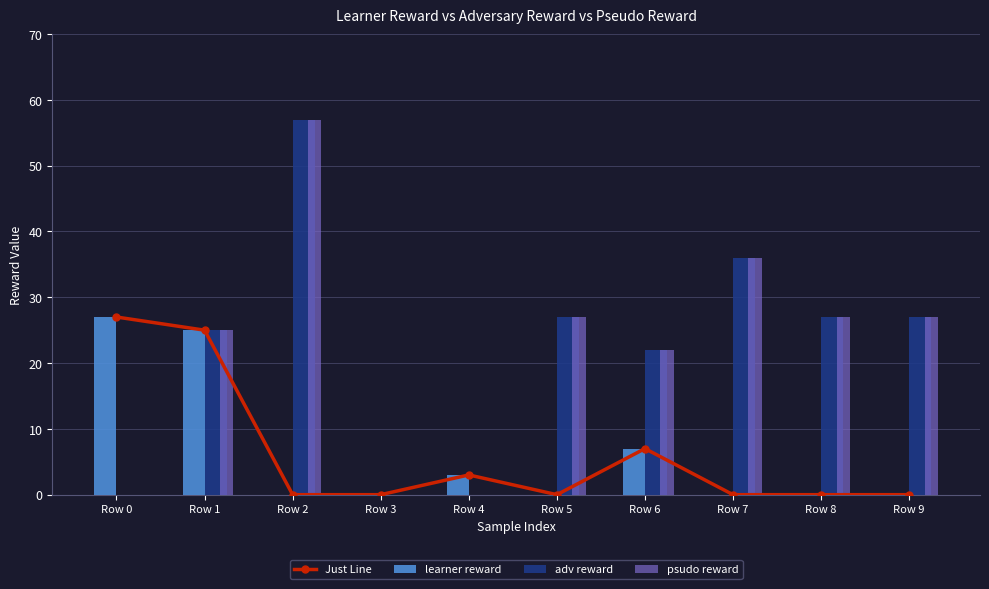

Reading right to left, what are all the values shown in this chart?

Just Line: 0	0	0	7	0	3	0	0	25	27
learner reward: 0	0	0	7	0	3	0	0	25	27
adv reward: 27	27	36	22	27	0	0	57	25	0
psudo reward: 27	27	36	22	27	0	0	57	25	0